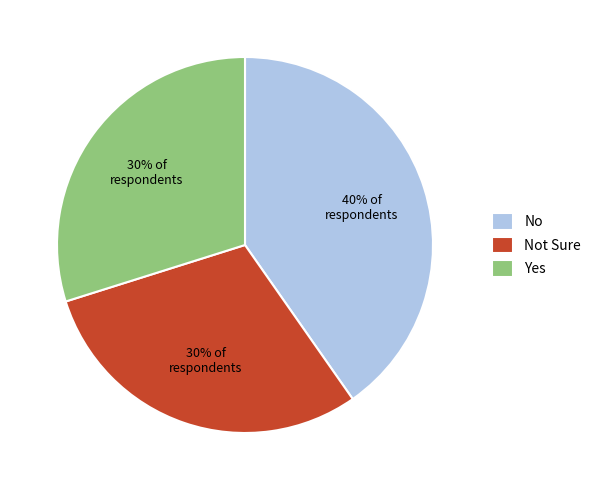

The Not Sure slice represents 19% of the pie. True or false?

False